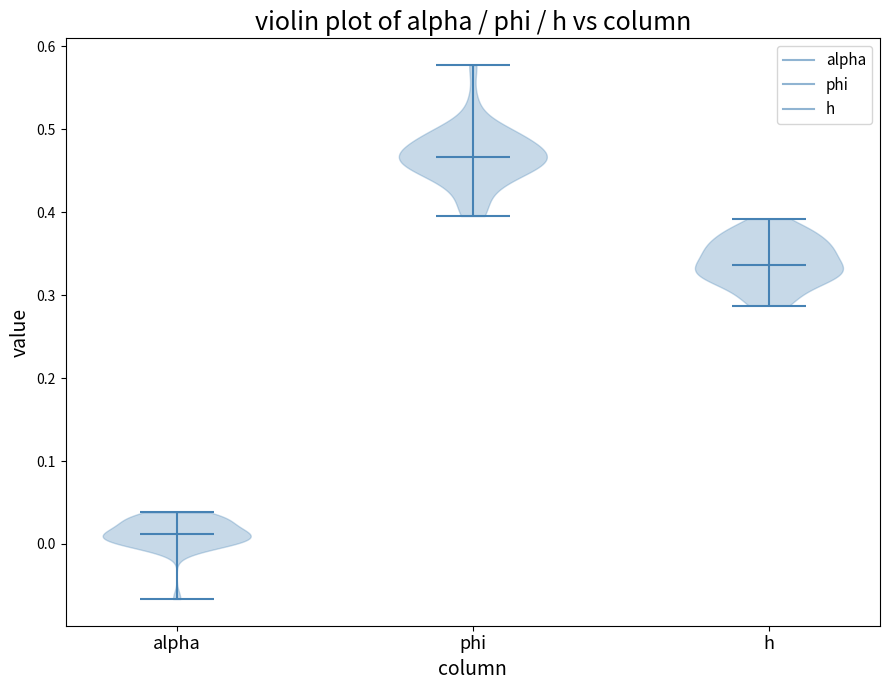

Reading left to right, read every violin against the y-axis: where its median line is, and the lowest and highest points it reaches. The values are not printed on the chart, so give them approximately, as read against the axis.

alpha: median line 0.01, lowest point -0.07, highest point 0.04
phi: median line 0.47, lowest point 0.40, highest point 0.58
h: median line 0.34, lowest point 0.29, highest point 0.39